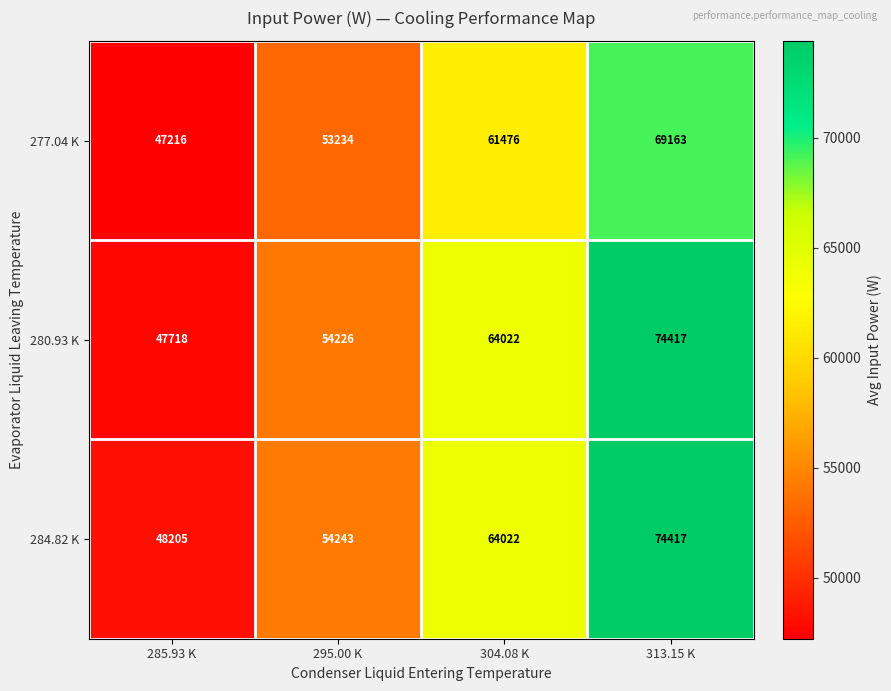

Which series has the widest spread of values?

280.93 K